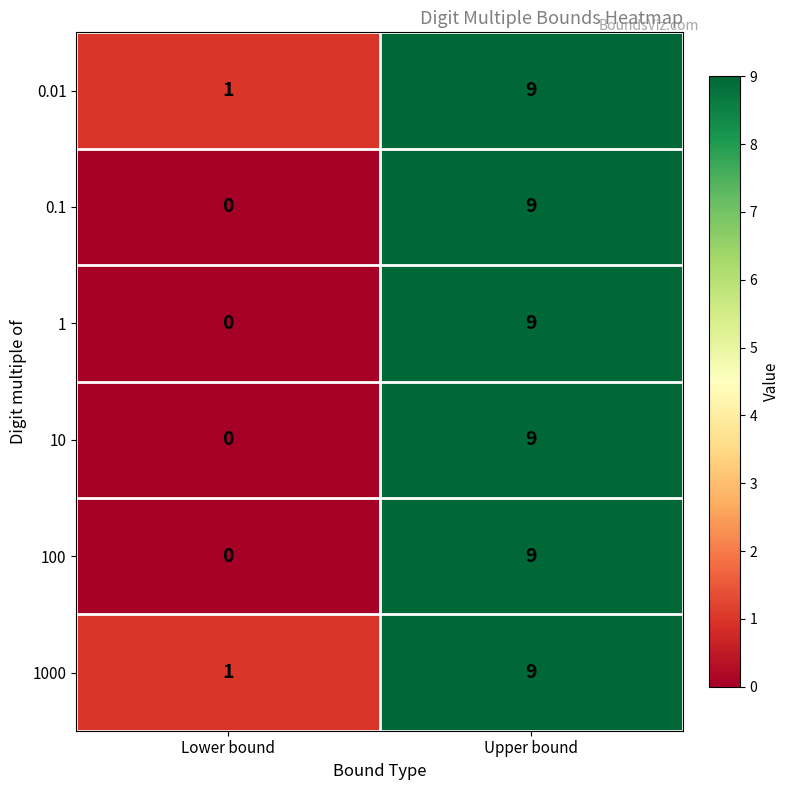

Reading left to right, extract all data points from this chart.

0.01: Lower bound=1	Upper bound=9
0.1: Lower bound=0	Upper bound=9
1: Lower bound=0	Upper bound=9
10: Lower bound=0	Upper bound=9
100: Lower bound=0	Upper bound=9
1000: Lower bound=1	Upper bound=9